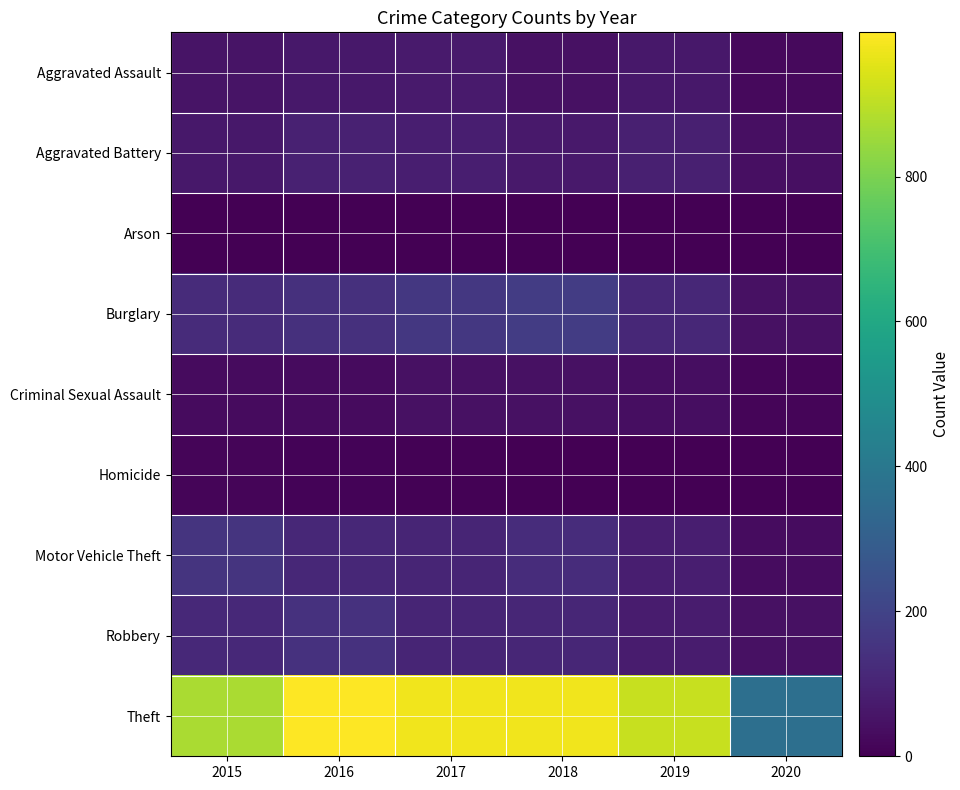

How many distinct data groups are displayed?

9